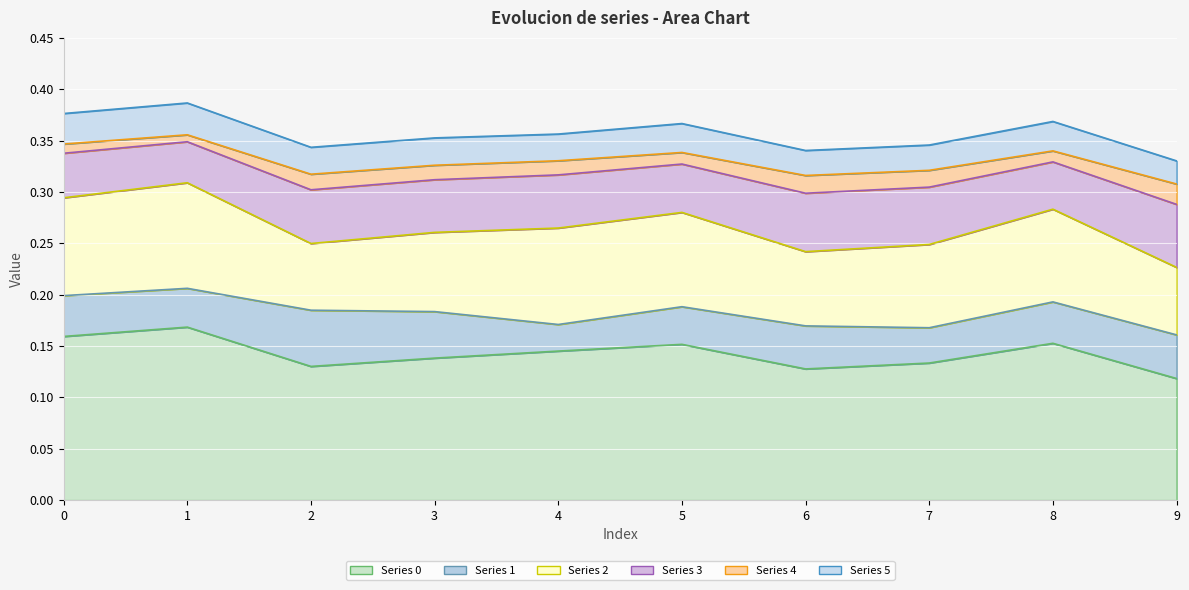

What is the approximate value of Series 4 at 9?

0.3